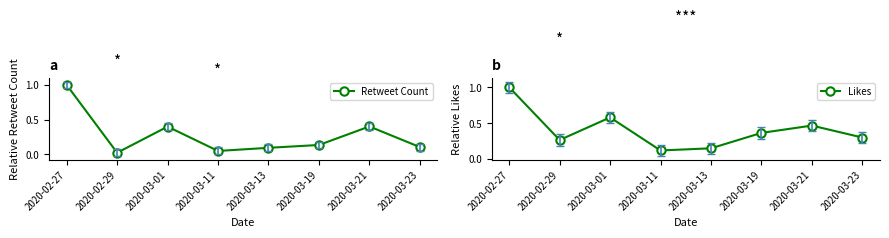

Reading left to right, what are all the values shown in this chart?

Retweet Count: 1.0	0.0	0.4	0.0	0.1	0.1	0.4	0.1
Likes: 1.0	0.3	0.6	0.1	0.1	0.4	0.5	0.3